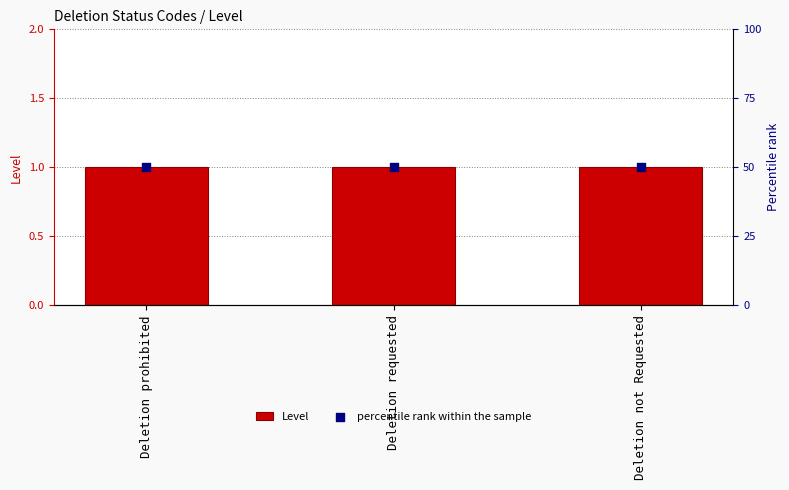

At which category is the sum across all series the highest?

Deletion prohibited